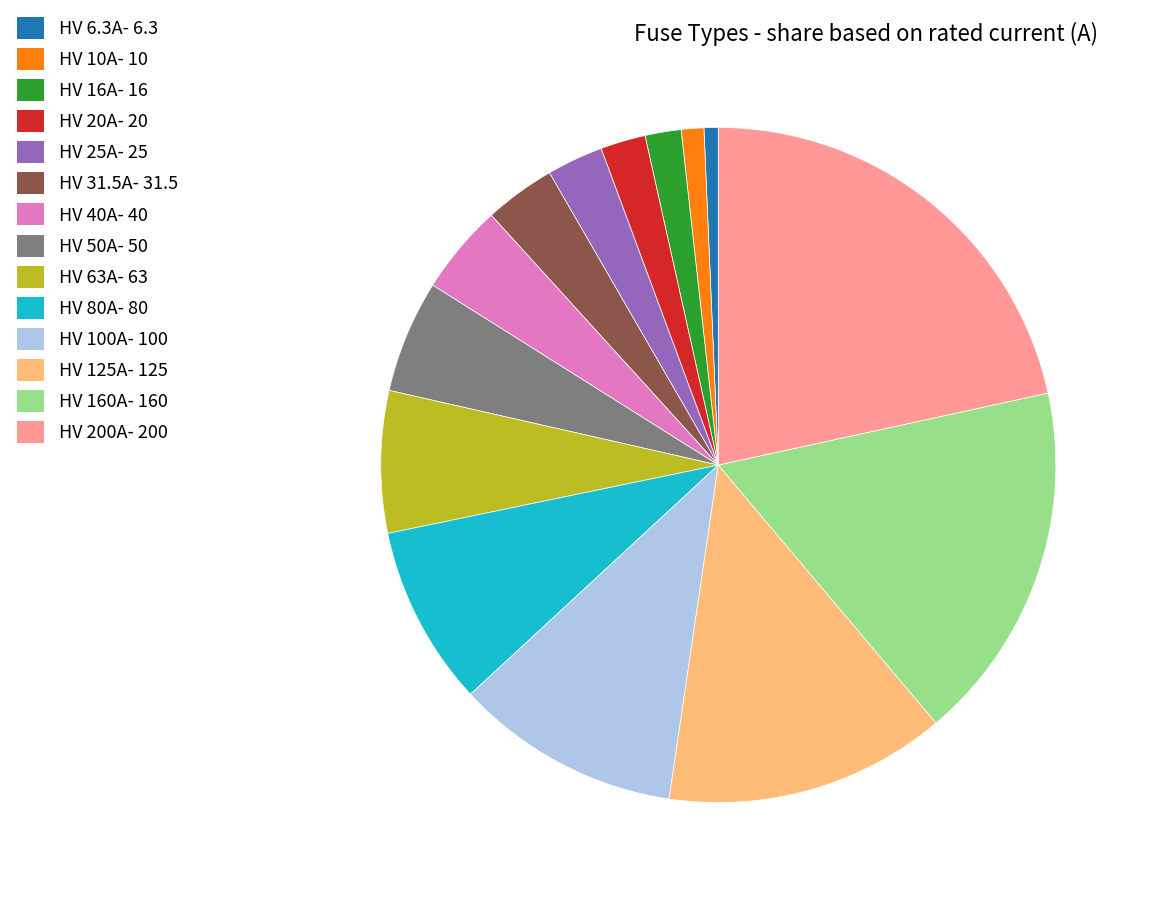

Is HV 20A the majority of the pie?

No